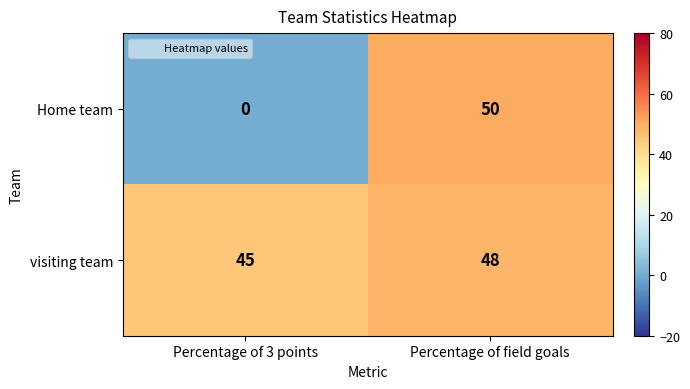

What is the sum of the Home team values at Percentage of field goals and Percentage of 3 points?

50